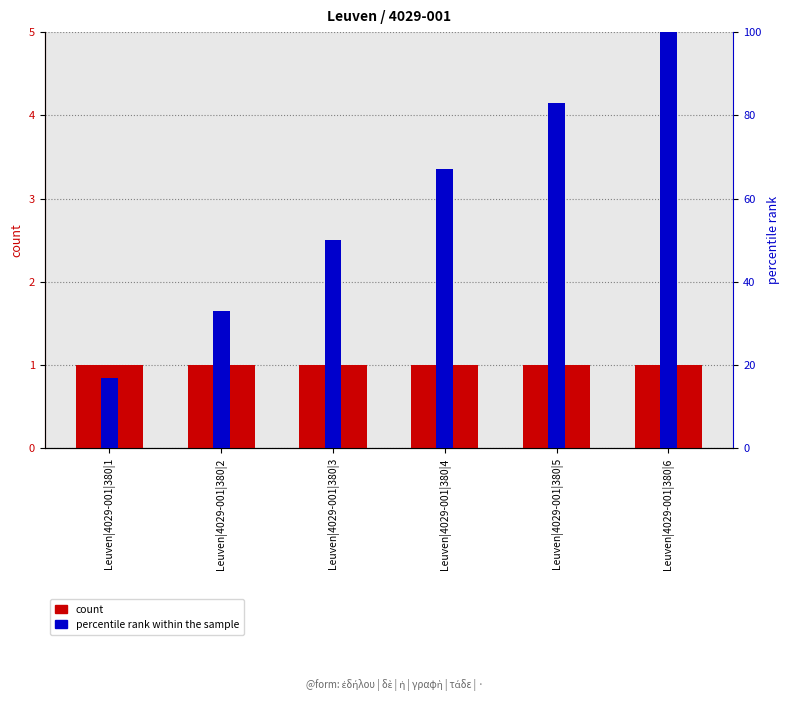

Which series has the largest range (max minus min)?

percentile rank within the sample